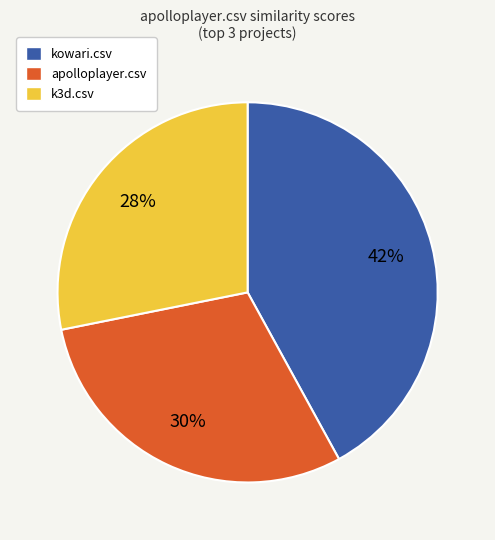

What percentage is the apolloplayer.csv slice, to the nearest percent?

30%